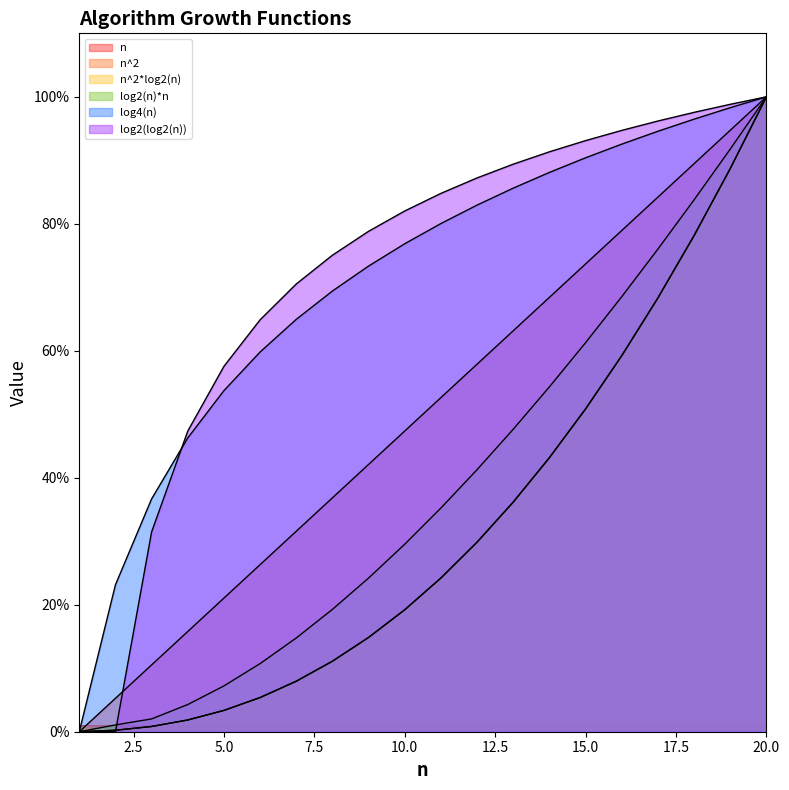

The log2(n)*n series shows 10.7 at 6. True or false?

True